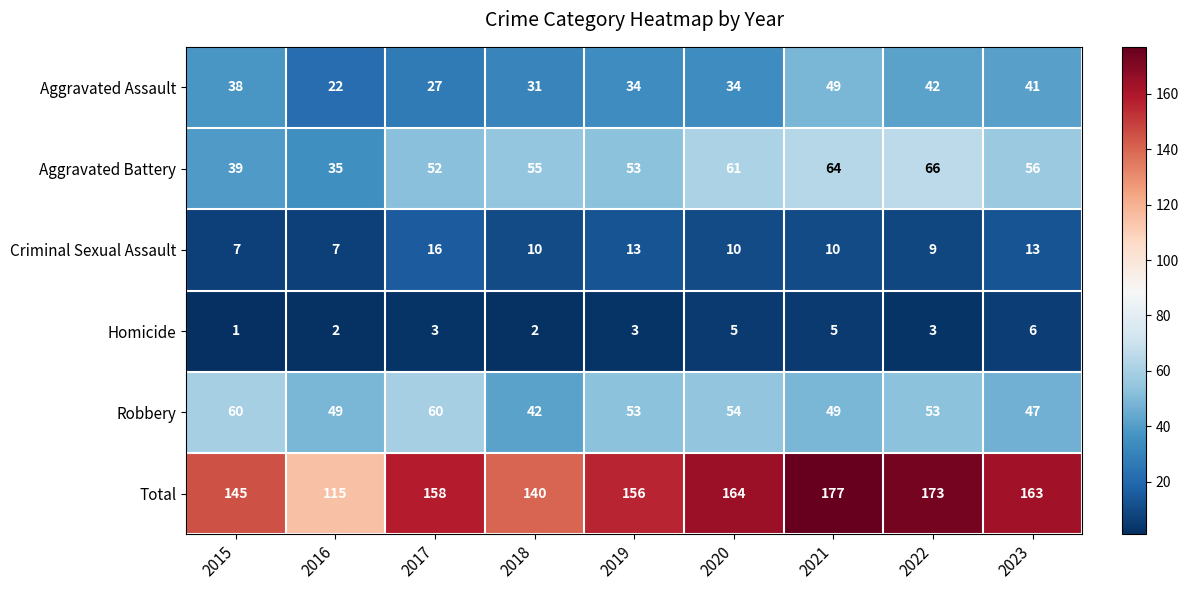

The value of Homicide at 2016 is 2. True or false?

True